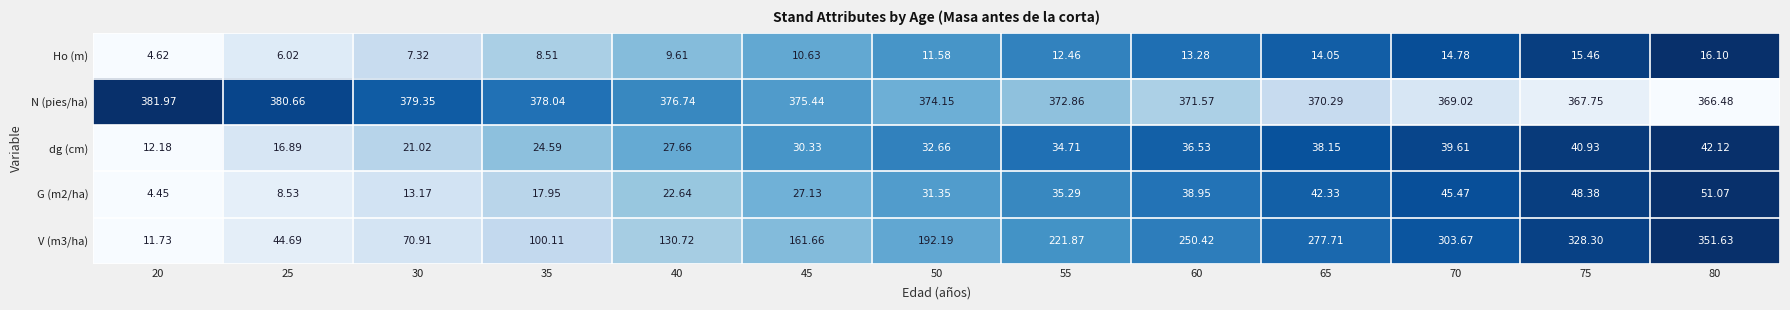

Is the value of N (pies/ha) at 20 greater than the value of G (m2/ha) at 75?

Yes